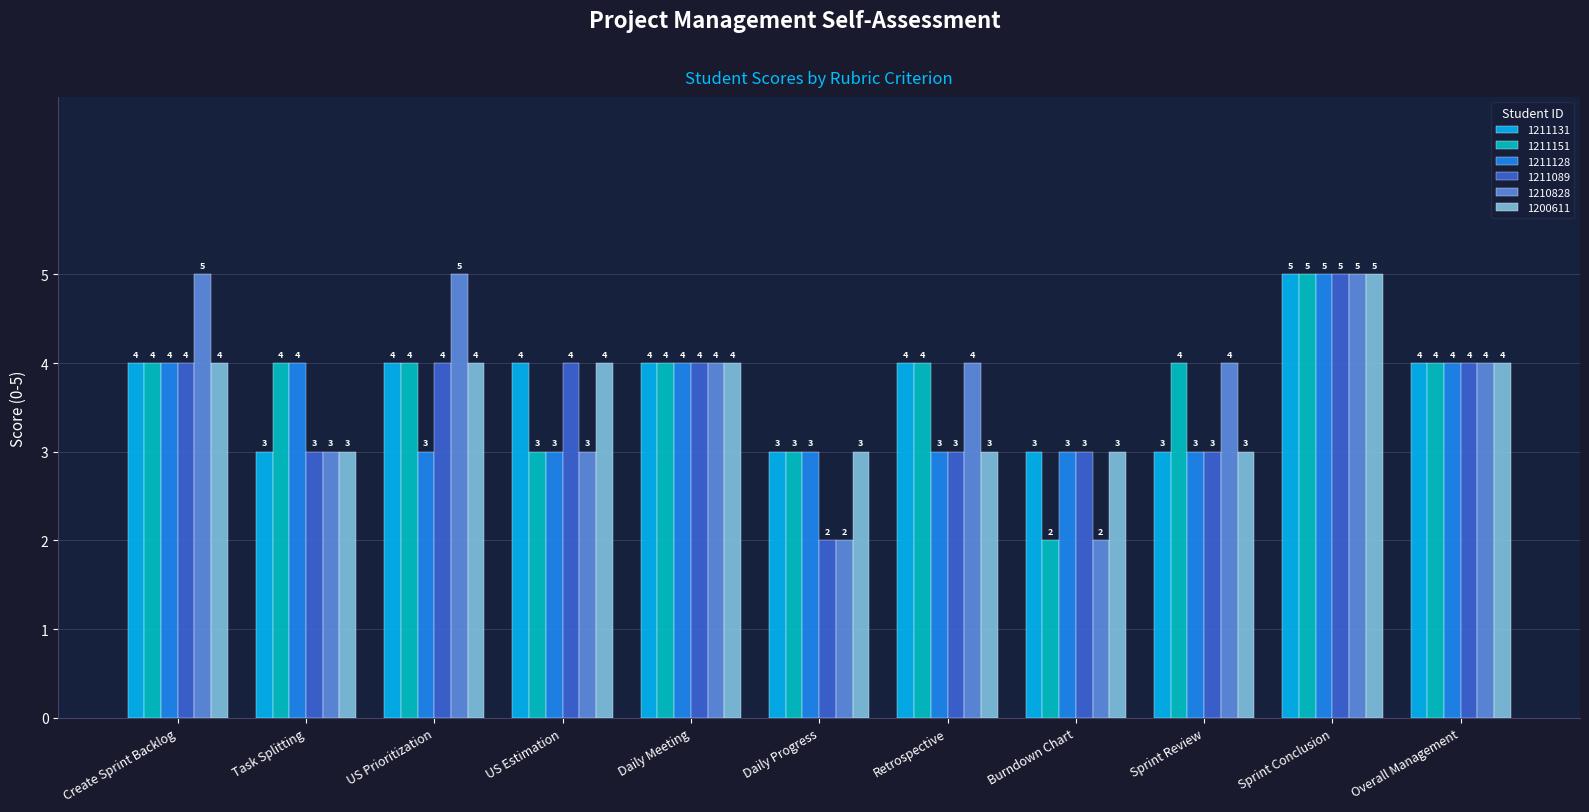

What is the label of the 11th bar from the right?

Create Sprint Backlog